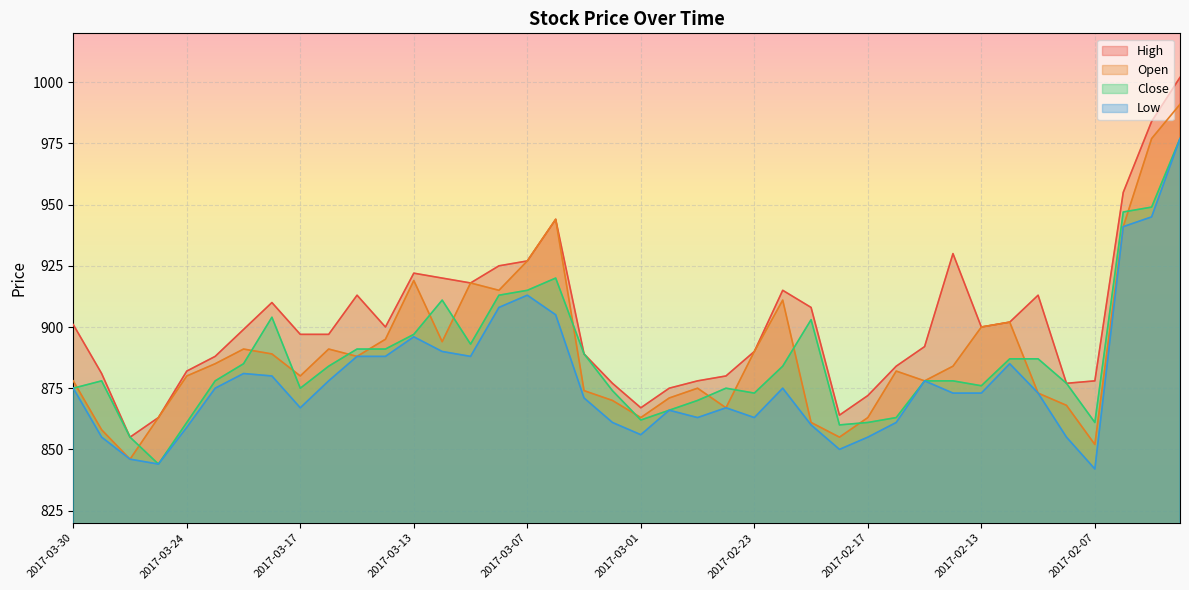

What are all the series names shown in the legend?

High, Open, Close, Low